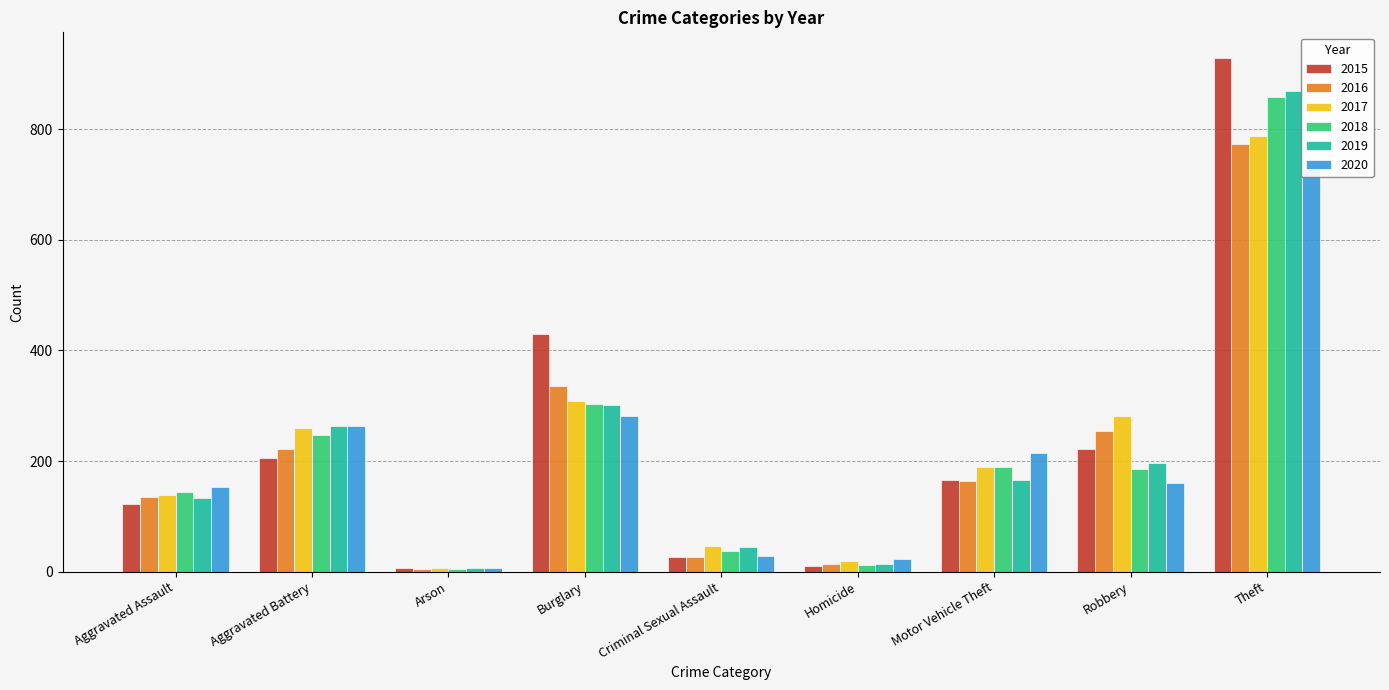

What is the sum of all 2016 values?

1929